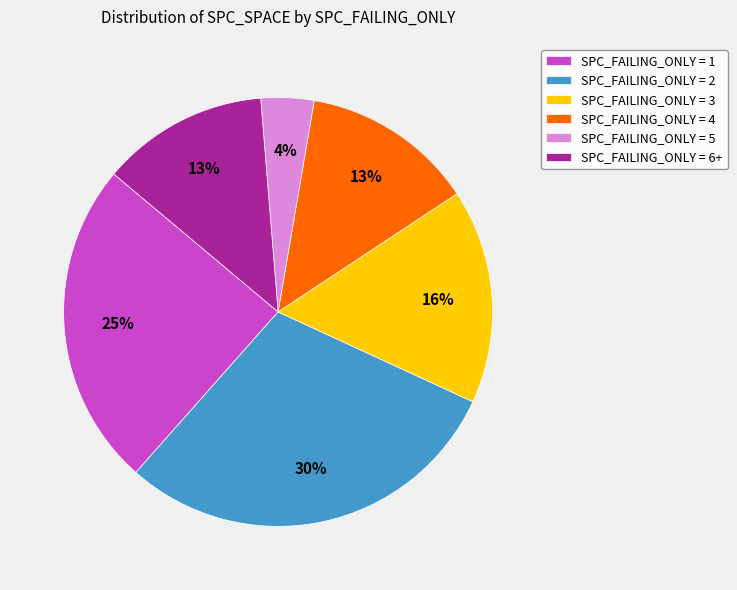

Does any single category account for the majority?

No